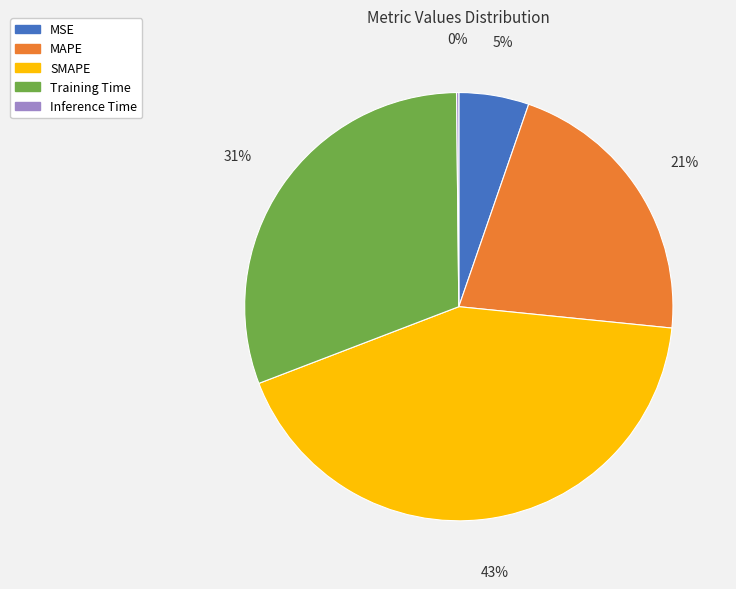

To the nearest percent, what portion does MAPE represent?

21%